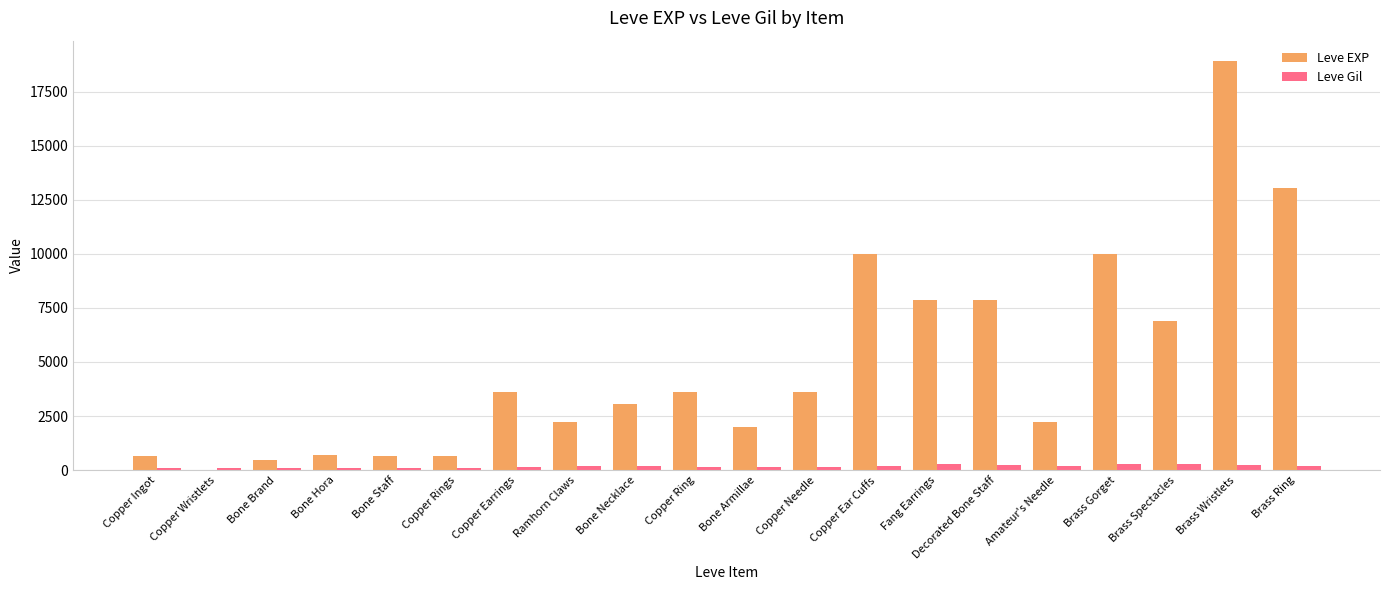

At which category is the sum across all series the highest?

Brass Wristlets